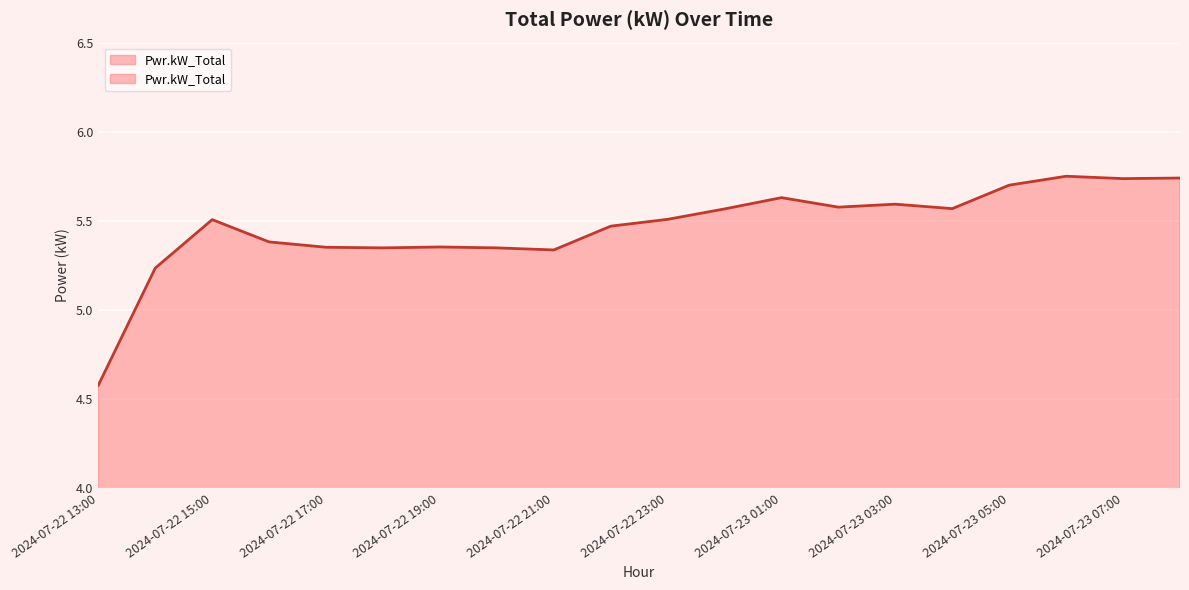

What is the difference between the maximum and minimum values?

1.2